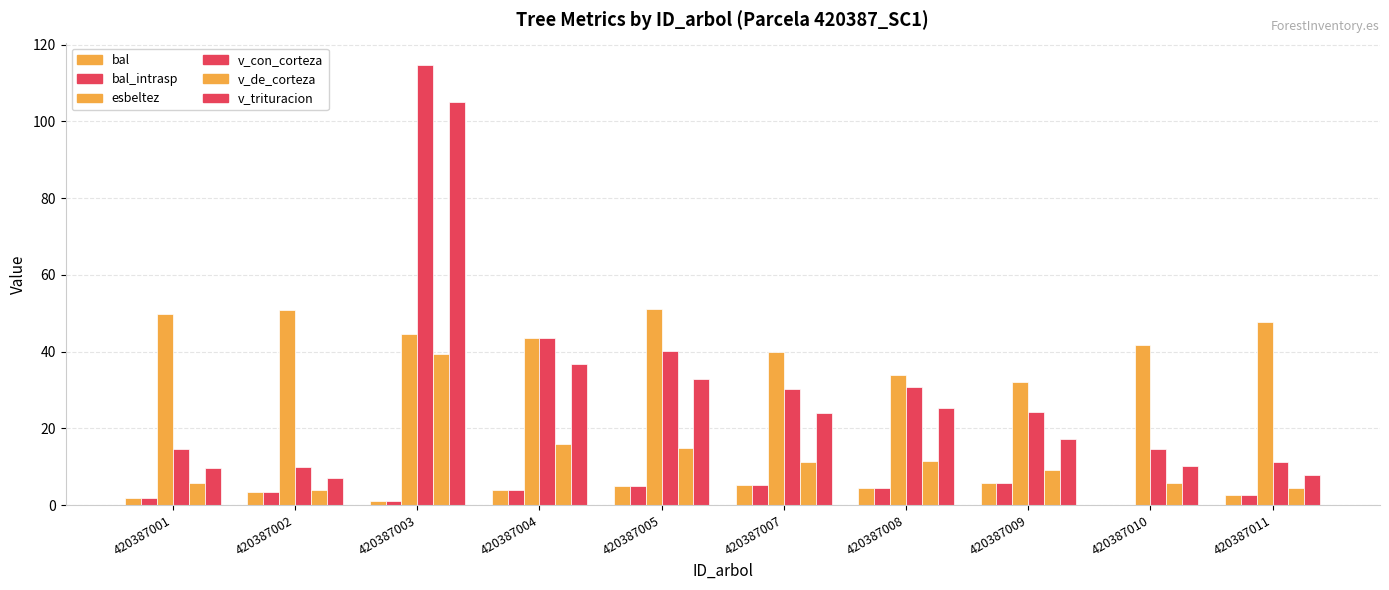

What is the sum of the v_de_corteza values at 420387011 and 420387009?

13.5